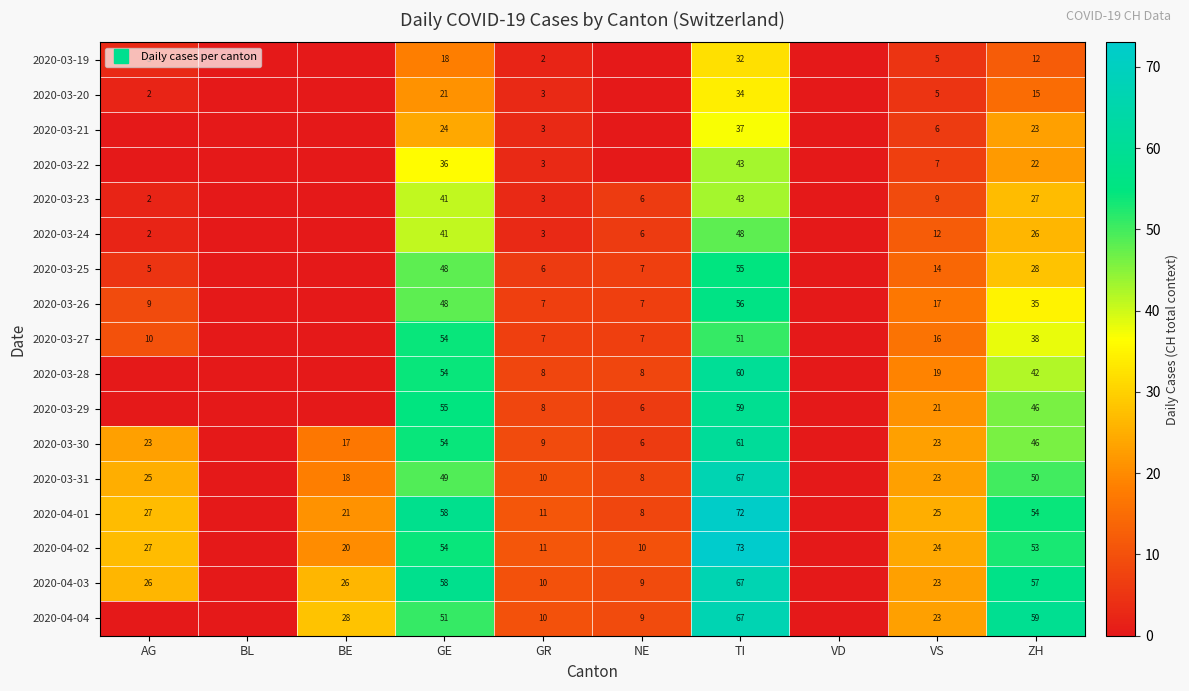

The 2020-03-24 series shows 2 at AG. True or false?

True